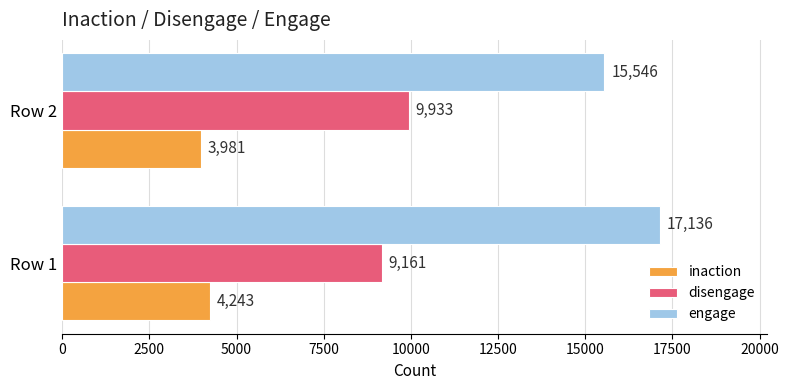

List the series in order of their peak value, highest first.

engage, disengage, inaction